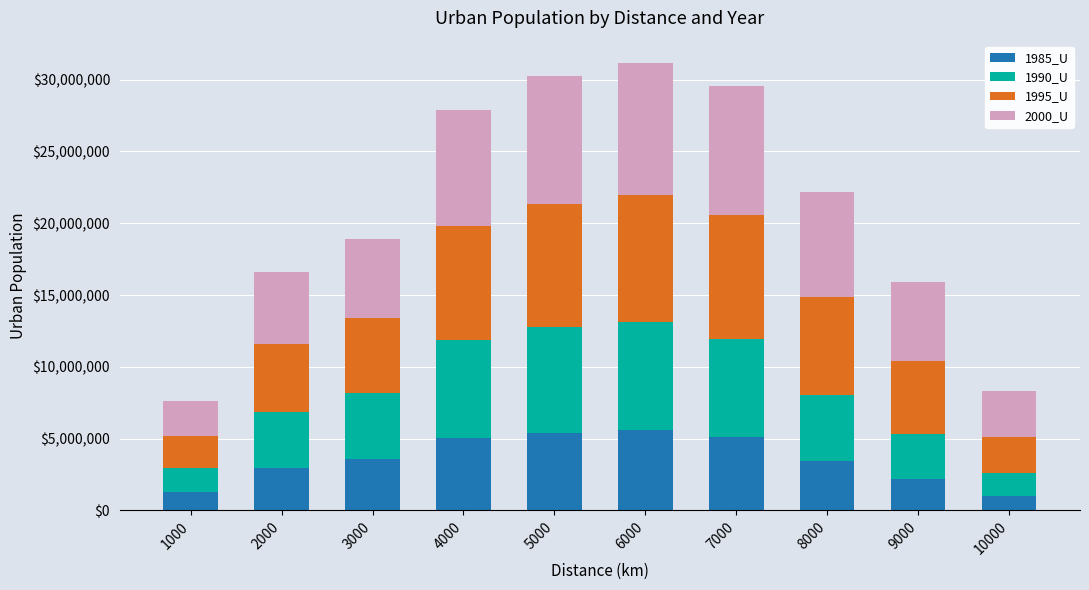

What is the maximum value for 1985_U?

5583682